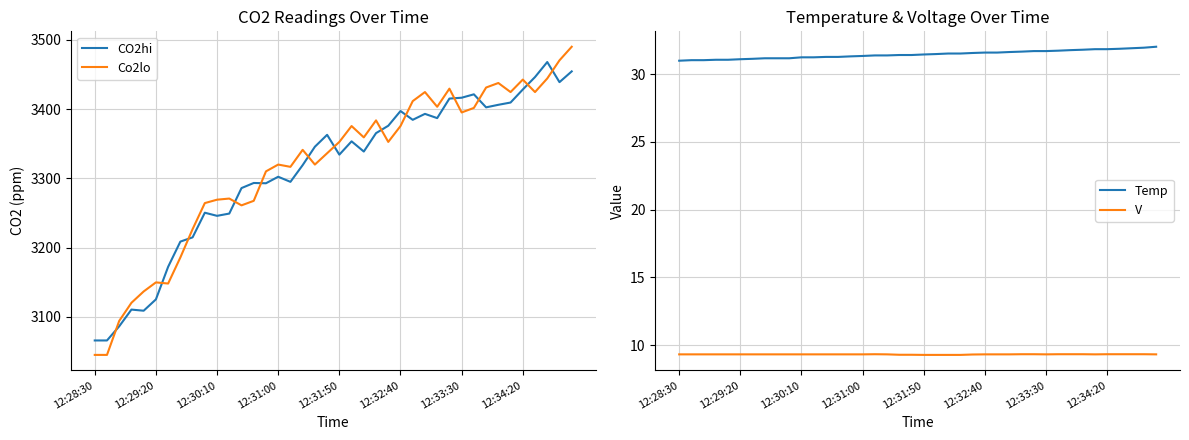

What is the lowest value of the Co2lo series?

3045.2